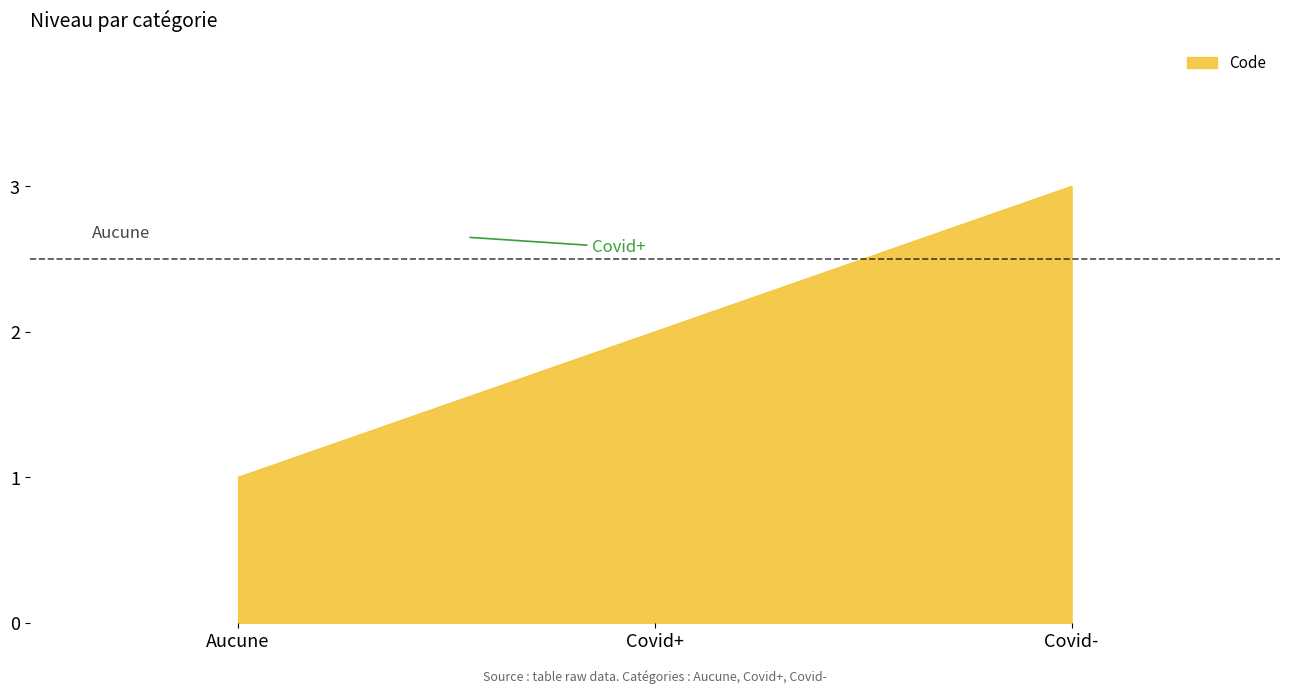

Count the number of categories in the chart.

3